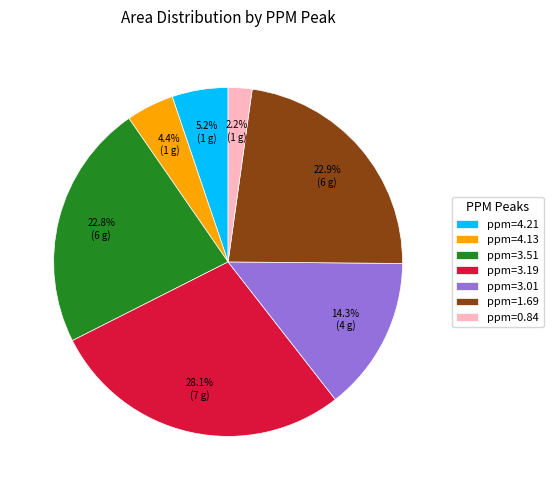

To the nearest percent, what portion does ppm=3.51 represent?

23%